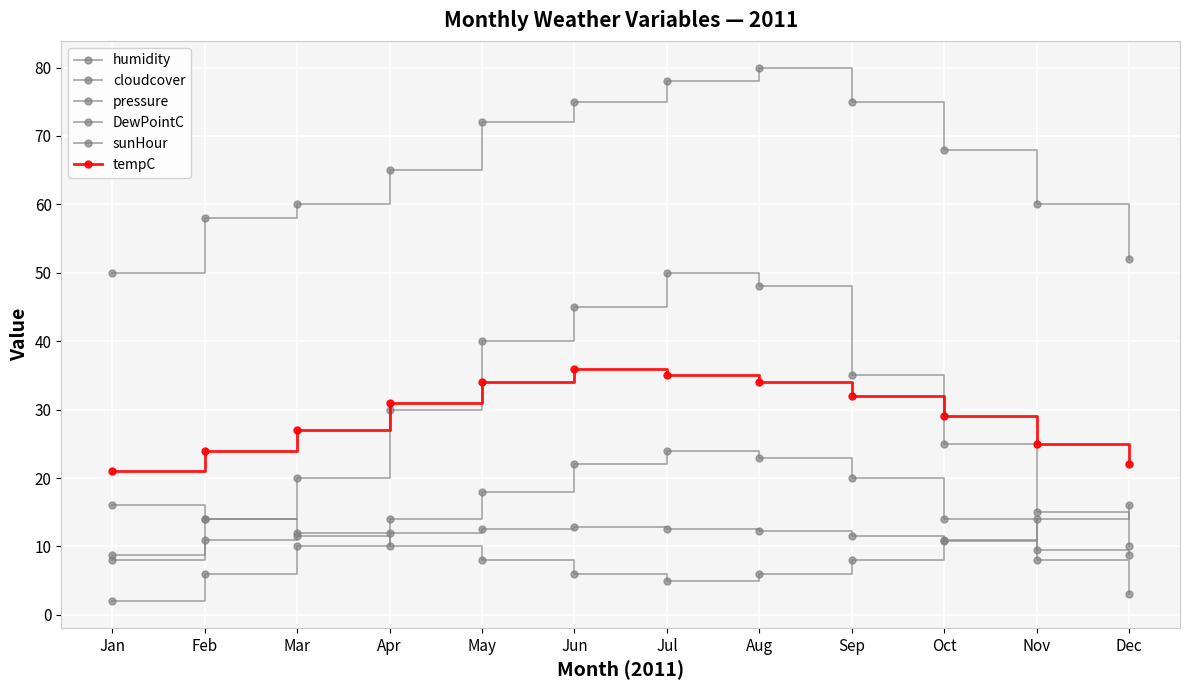

The value of humidity at Oct is 68.0. True or false?

True